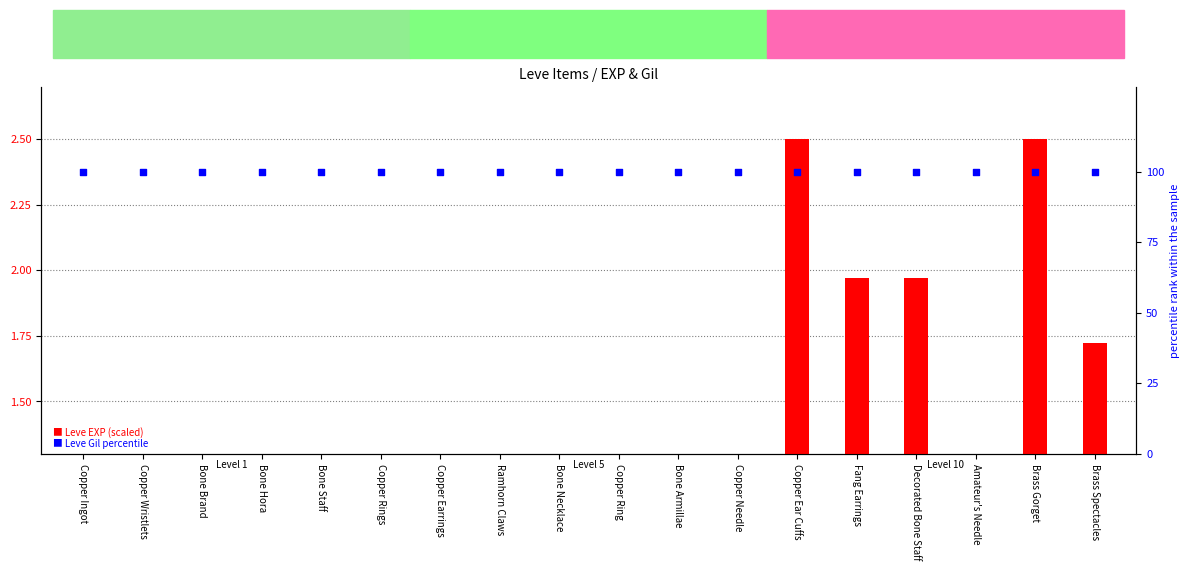

Which series contains the lowest Y value?

Leve EXP (scaled)